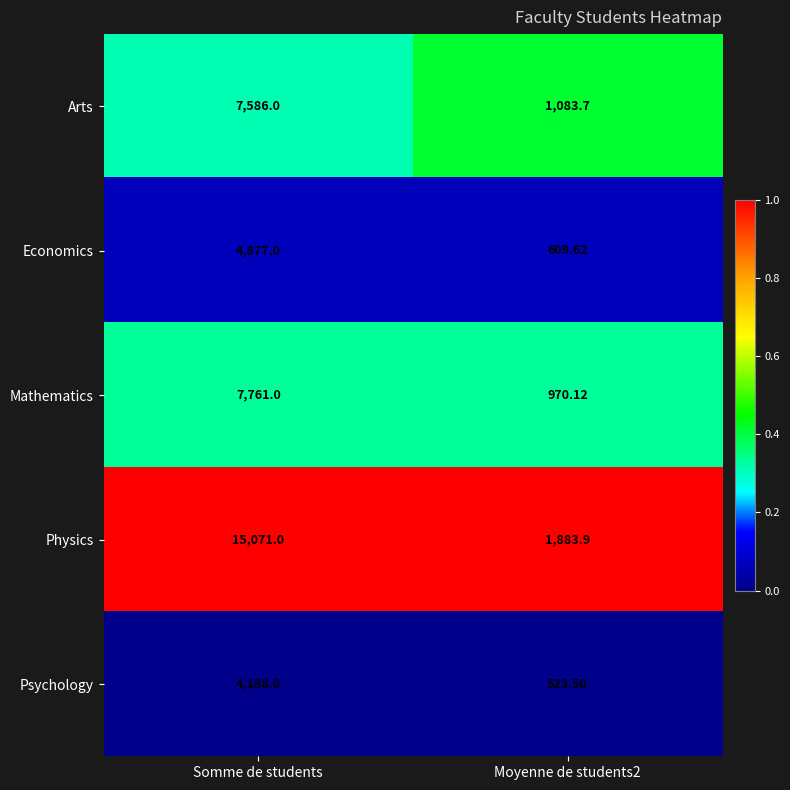

Count the number of categories in the chart.

2